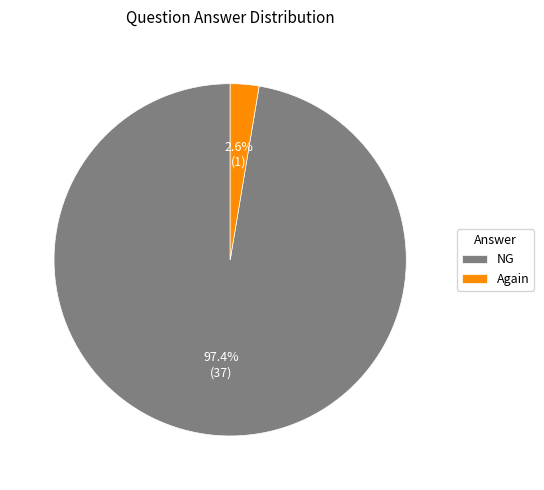

Is it true that NG is 78% of the pie?

False